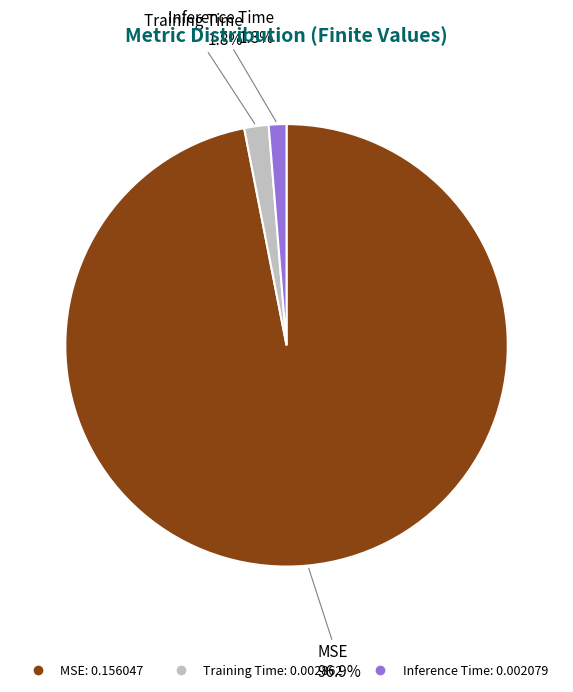

True or false: Inference Time accounts for 16% of the total.

False